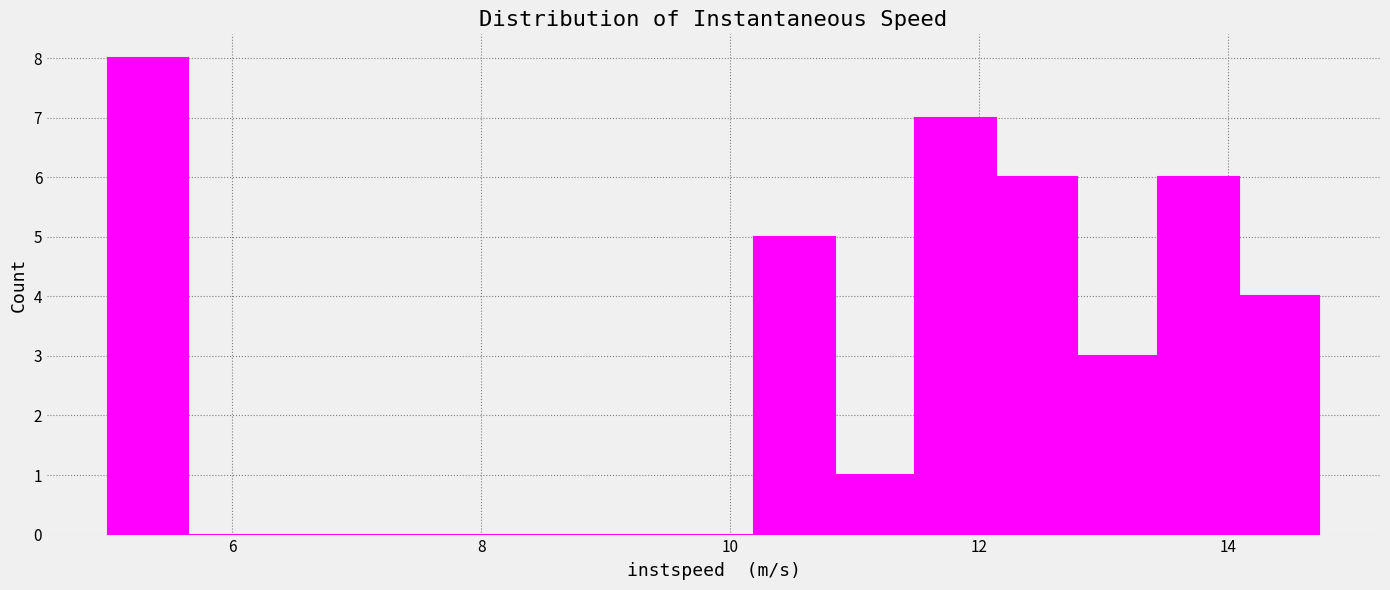

Read against the x-axis, roughly where is the centre of the tallest bar?

5.4